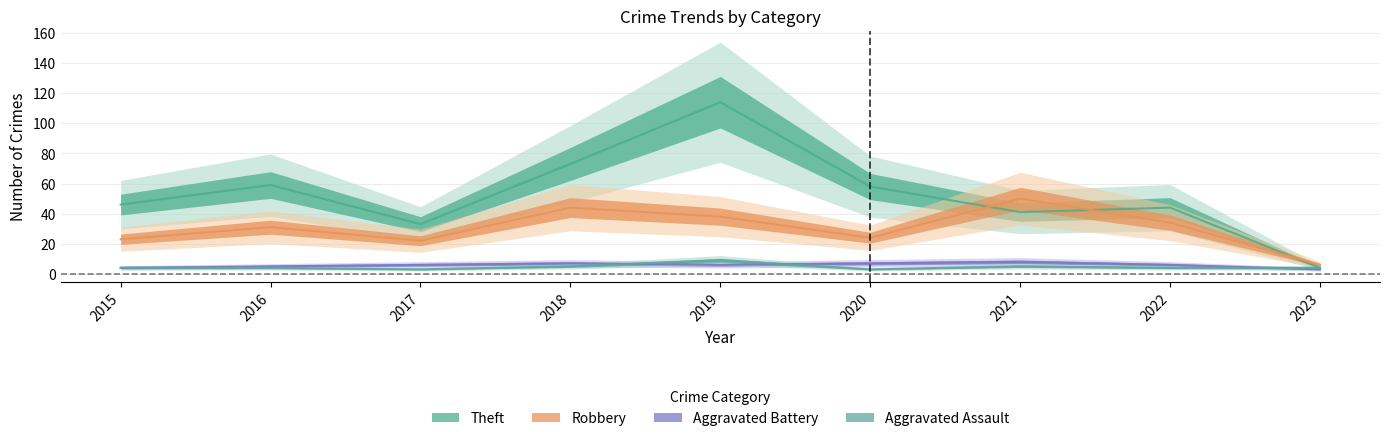

What is the value of the Robbery point at the 7th from the left?

50